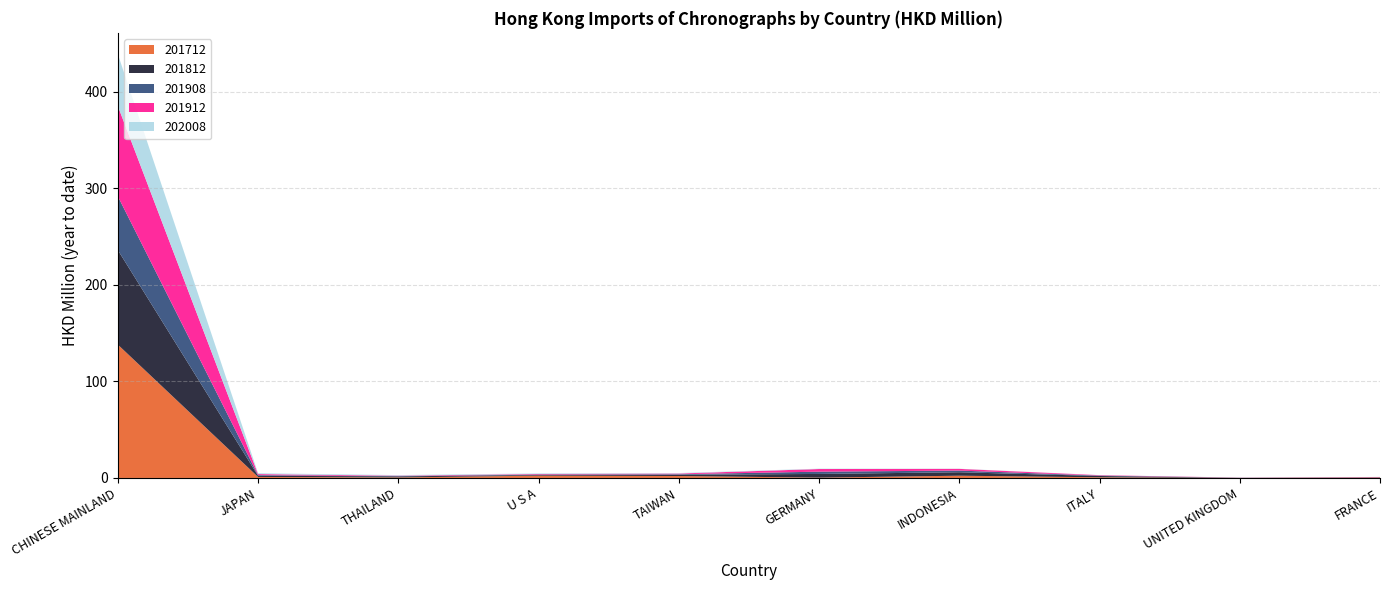

Reading right to left, what are all the values shown in this chart?

201712: FRANCE=0.4	UNITED KINGDOM=0.0	ITALY=0.7	INDONESIA=2.3	GERMANY=0.4	TAIWAN=2.0	U S A=2.4	THAILAND=0.6	JAPAN=1.1	CHINESE MAINLAND=138.1
201812: FRANCE=0.2	UNITED KINGDOM=0.1	ITALY=1.3	INDONESIA=3.6	GERMANY=3.8	TAIWAN=1.3	U S A=0.7	THAILAND=1.1	JAPAN=1.2	CHINESE MAINLAND=97.9
201908: FRANCE=0.2	UNITED KINGDOM=0.1	ITALY=0.4	INDONESIA=1.7	GERMANY=2.4	TAIWAN=0.5	U S A=0.5	THAILAND=0.3	JAPAN=0.7	CHINESE MAINLAND=55.7
201912: FRANCE=0.3	UNITED KINGDOM=0.1	ITALY=0.4	INDONESIA=1.8	GERMANY=2.7	TAIWAN=0.7	U S A=0.6	THAILAND=0.5	JAPAN=1.1	CHINESE MAINLAND=93.5
202008: FRANCE=0.0	UNITED KINGDOM=0.1	ITALY=0.1	INDONESIA=0.2	GERMANY=0.4	TAIWAN=0.5	U S A=0.6	THAILAND=0.6	JAPAN=0.9	CHINESE MAINLAND=53.8